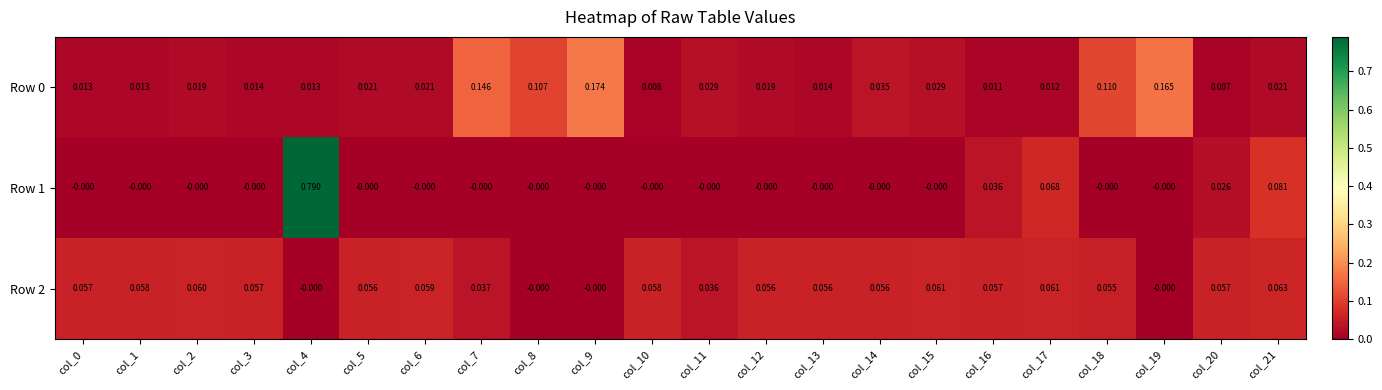

Which series has the largest range (max minus min)?

Row 1